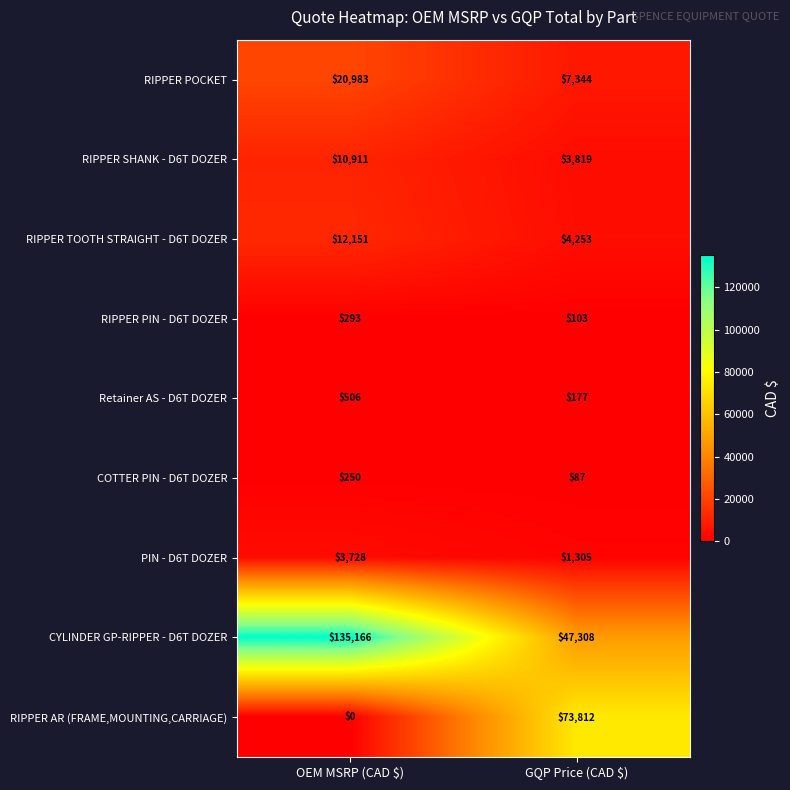

Which category has the lowest value in the RIPPER SHANK - D6T DOZER series?

GQP Price (CAD $)